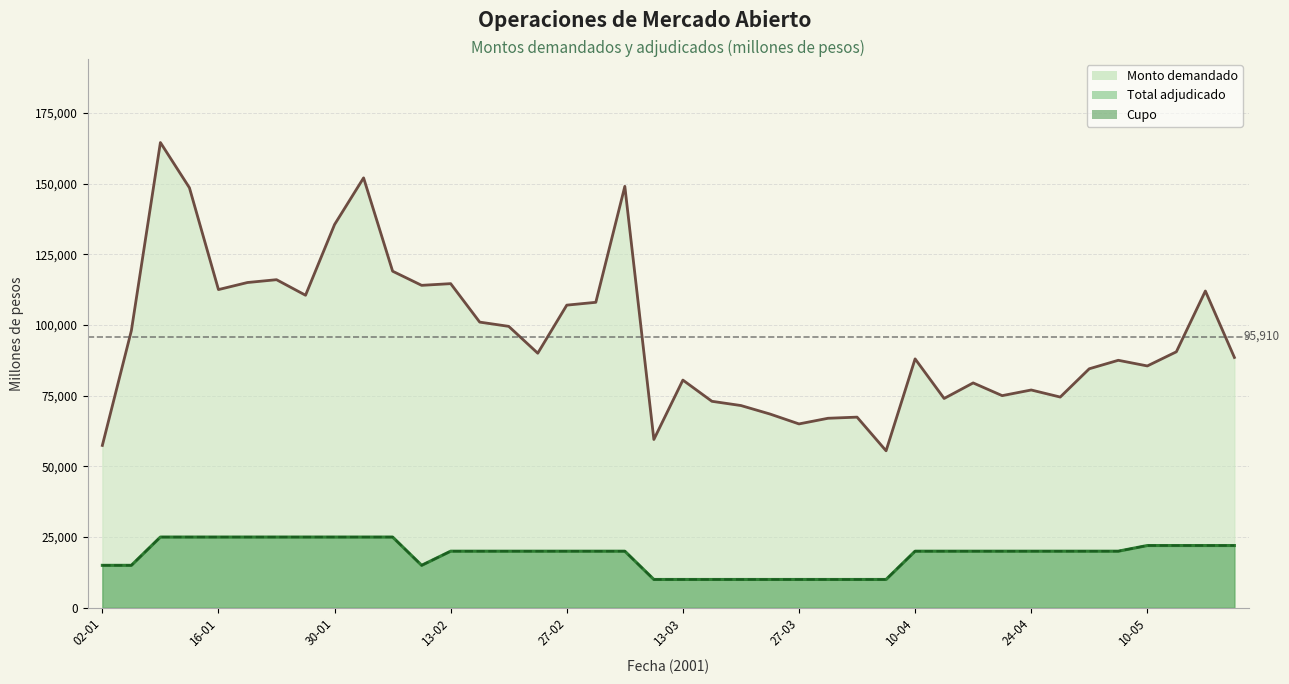

True or false: Monto demandado and Total adjudicado intersect in this chart.

False